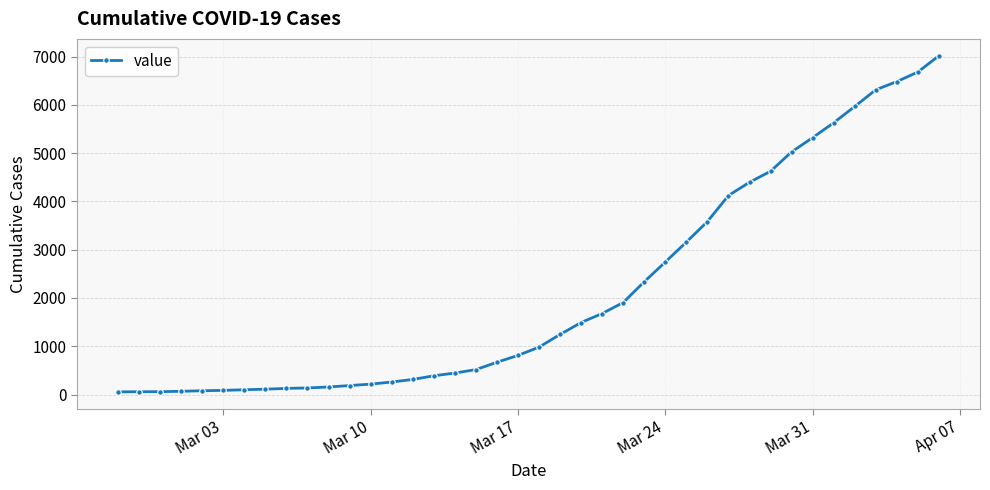

What is the difference between the maximum and minimum values?

6964